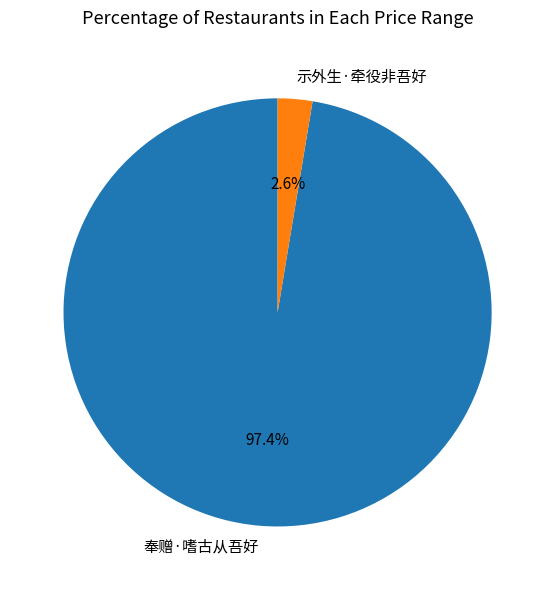

Combined, do 示外生·牵役非吾好 and 奉赠·嗜古从吾好 account for over 50%?

Yes